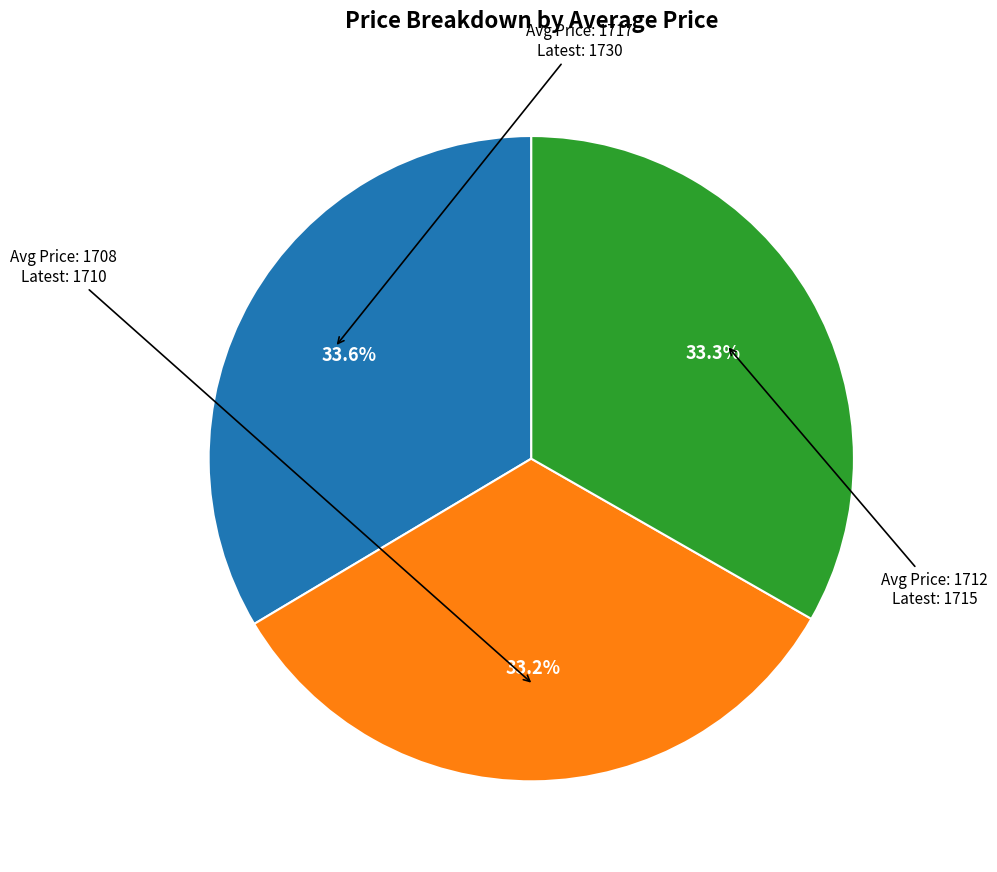

Is there any slice that represents more than half of the pie?

No